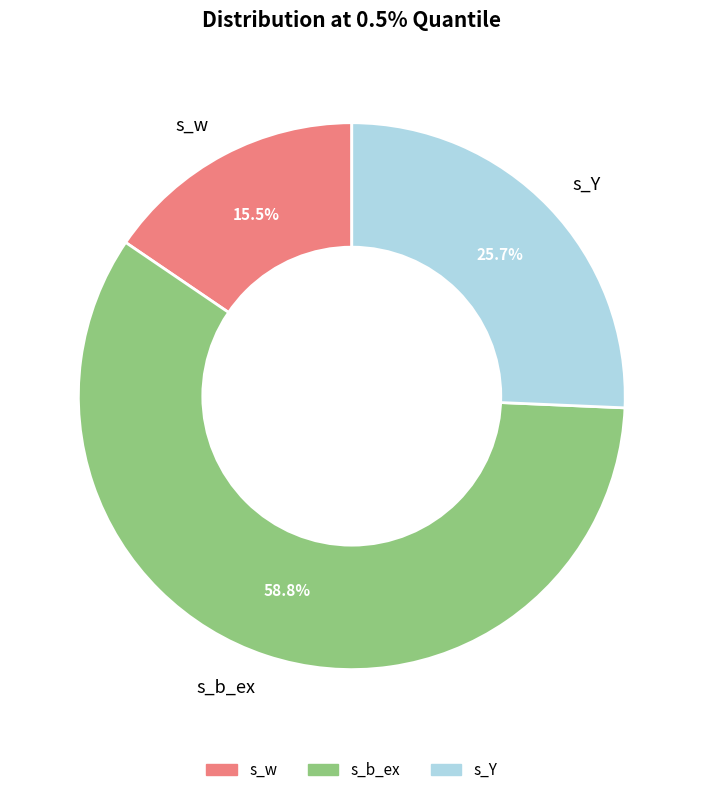

What portion of the pie excludes s_w?

84.5%